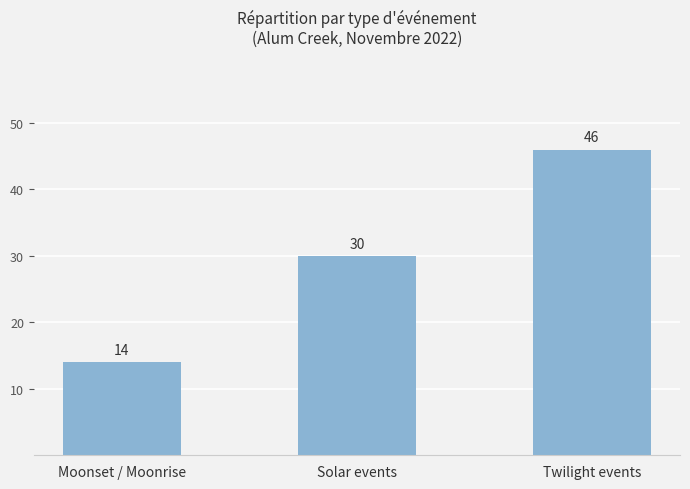

Reading left to right, extract all data points from this chart.

14	30	46